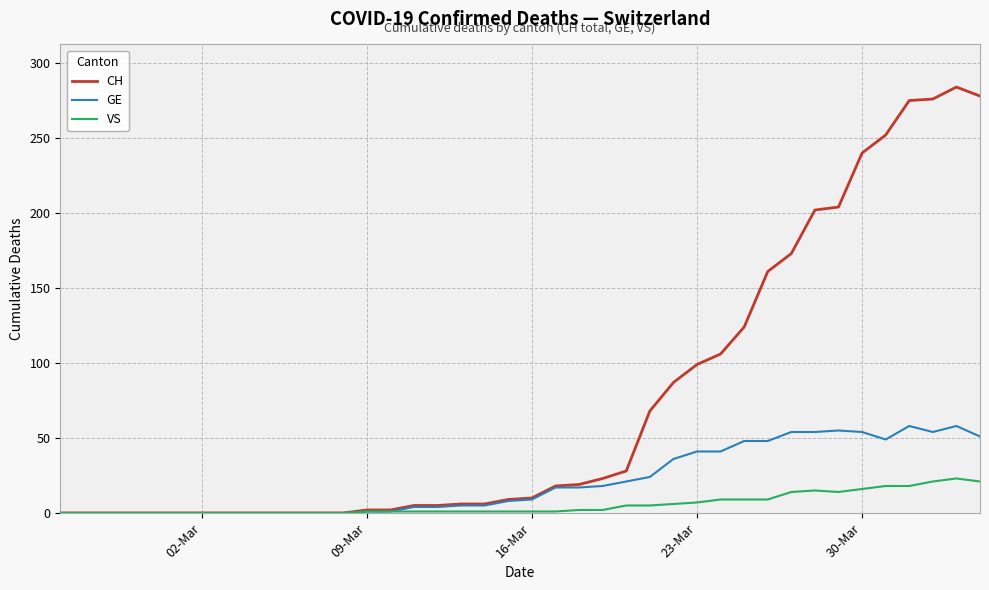

Which series has the largest total across all categories?

CH